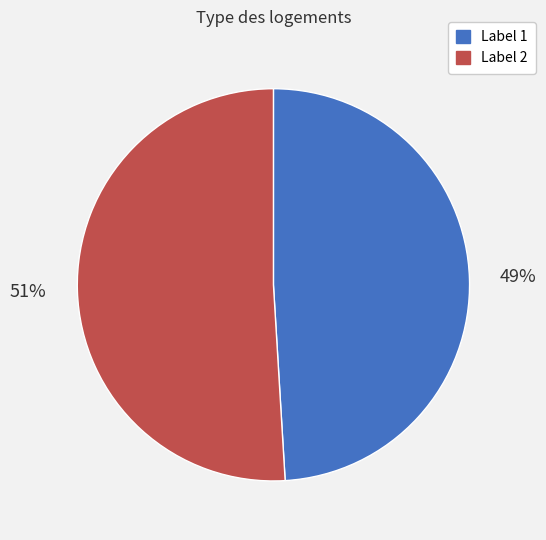

Is there any slice that represents more than half of the pie?

Yes